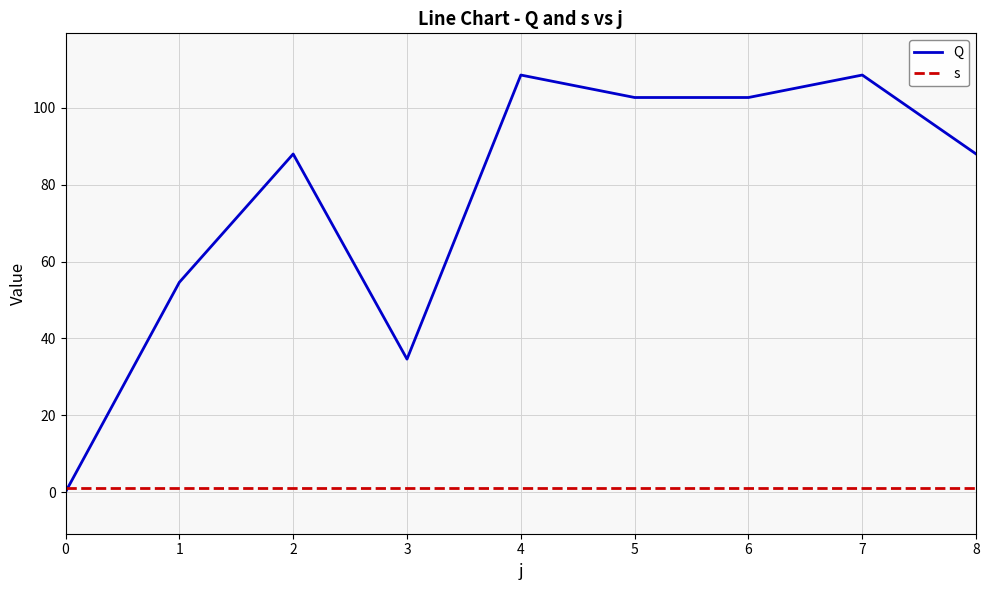

Reading right to left, what are all the values shown in this chart?

Q: 88.0	108.6	102.7	102.7	108.6	34.6	88.0	54.6	0.0
s: 1.0	1.0	1.0	1.0	1.0	1.0	1.0	1.0	1.0